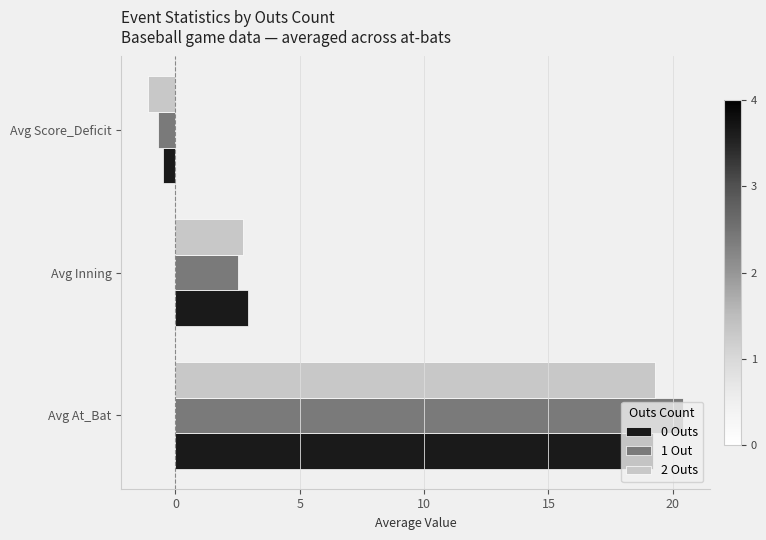

Where is 1 Out nearest to the value 9?

Avg Inning